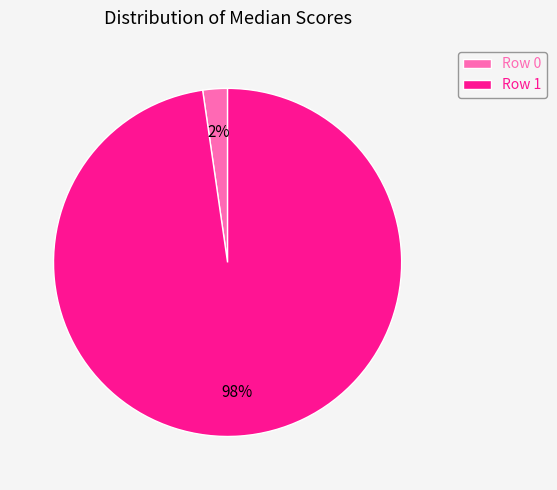

Is it true that Row 1 is 91% of the pie?

False